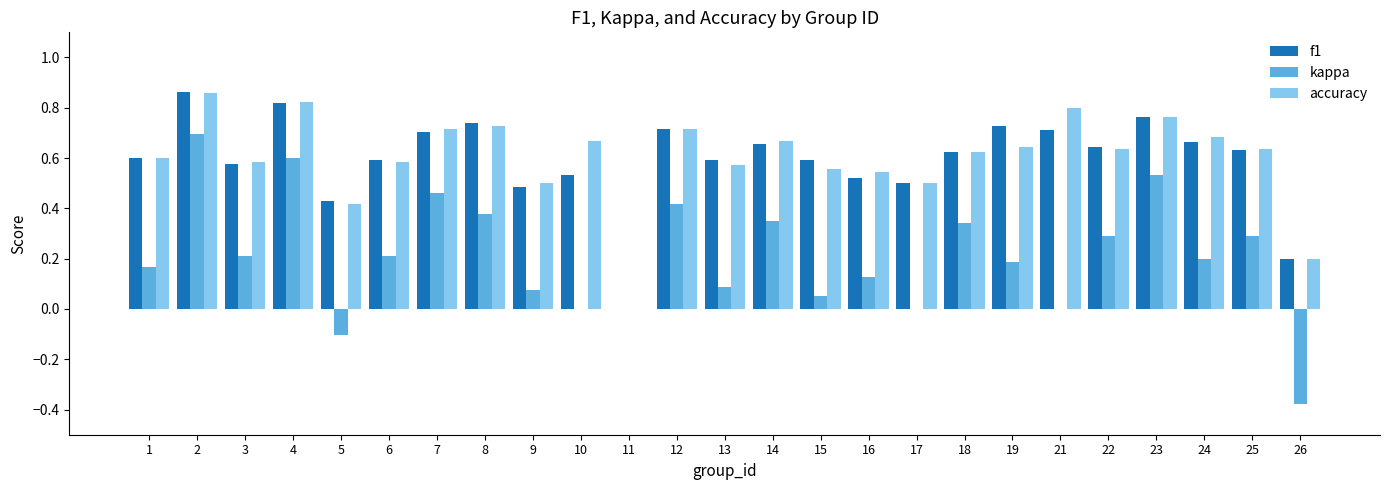

What are all the series names shown in the legend?

f1, kappa, accuracy